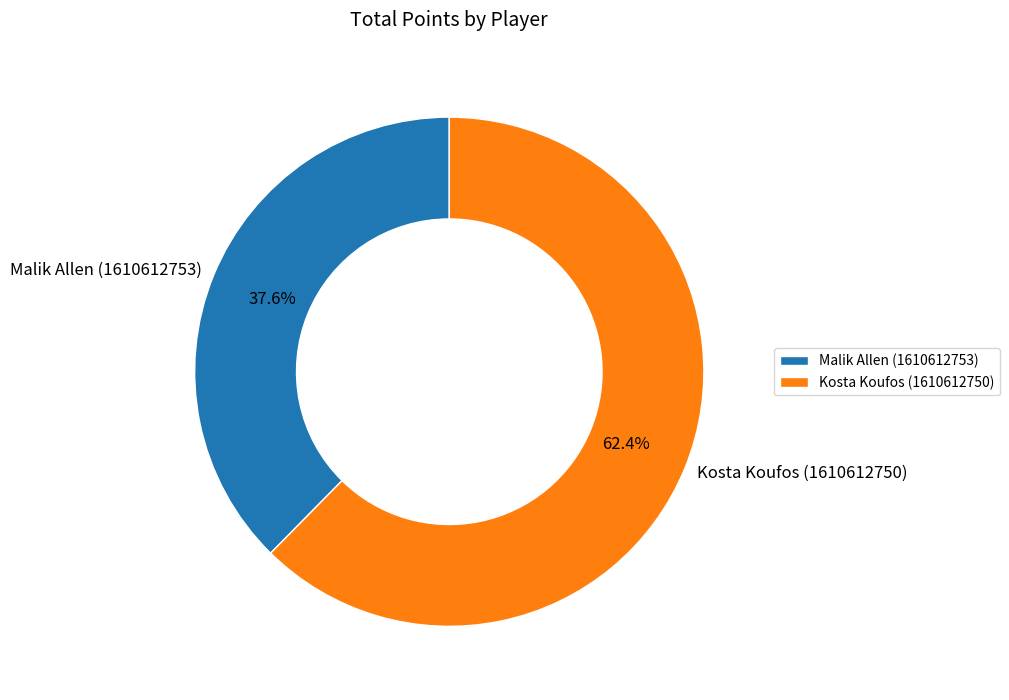

To the nearest percent, what is the difference between the largest and smallest slice percentages?

25%